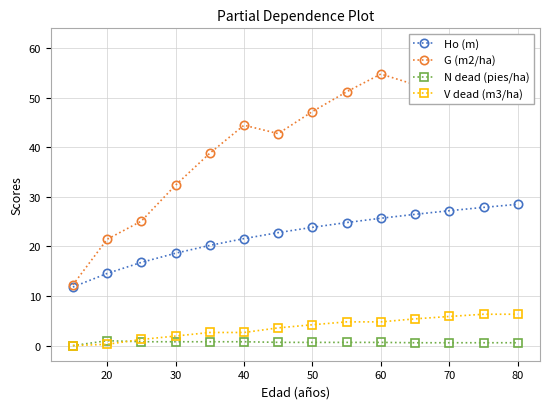

The N dead (pies/ha) series shows 0.6 at 80. True or false?

True